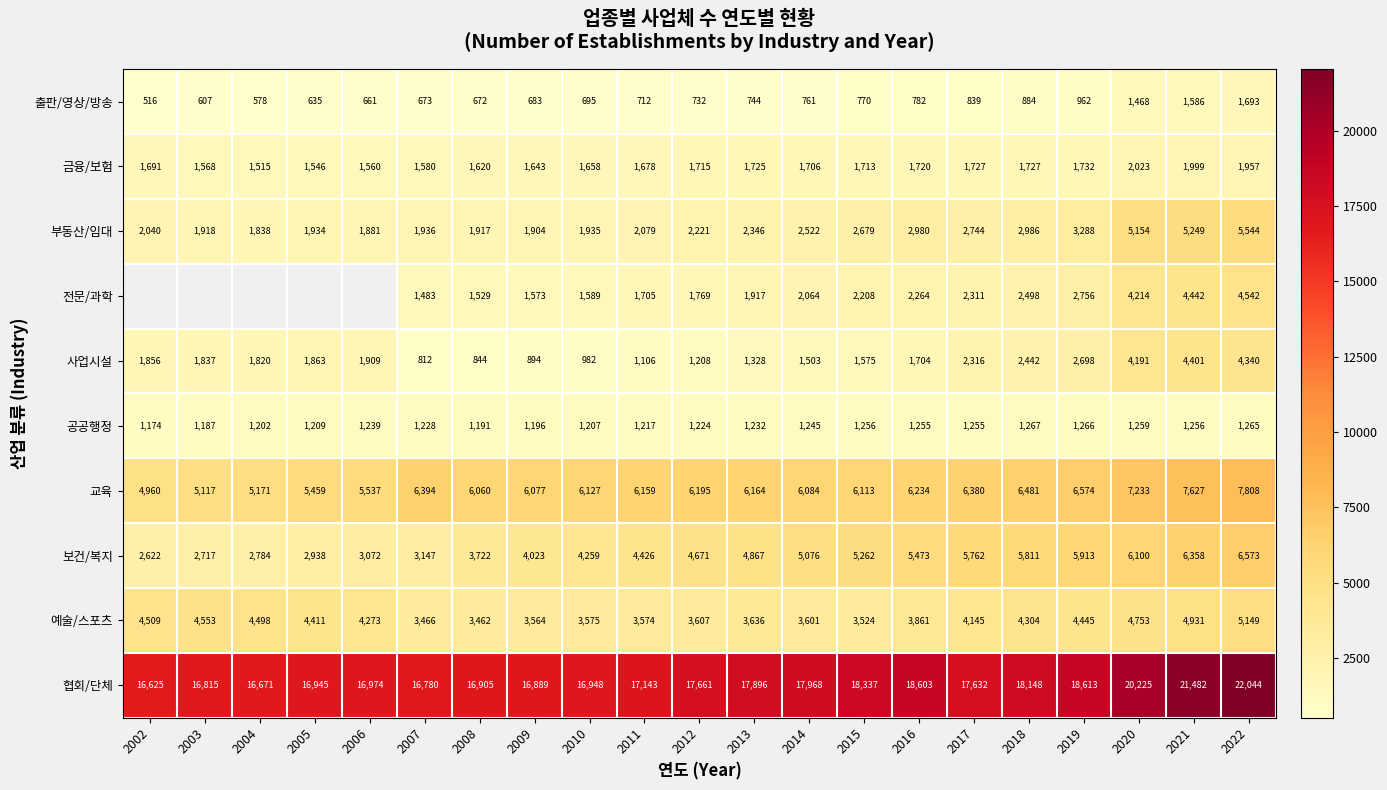

How many data points in 부동산/임대 are less than 2221?

10